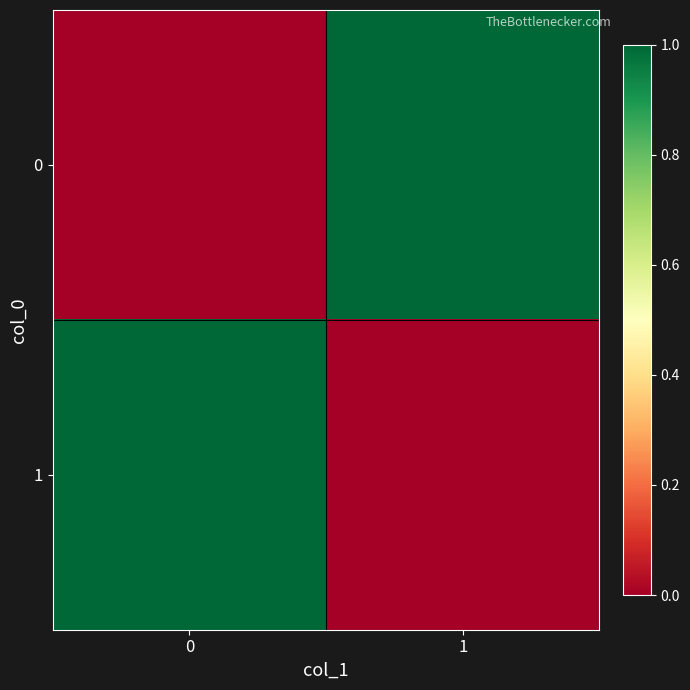

At how many categories does at least one series exceed 0?

2